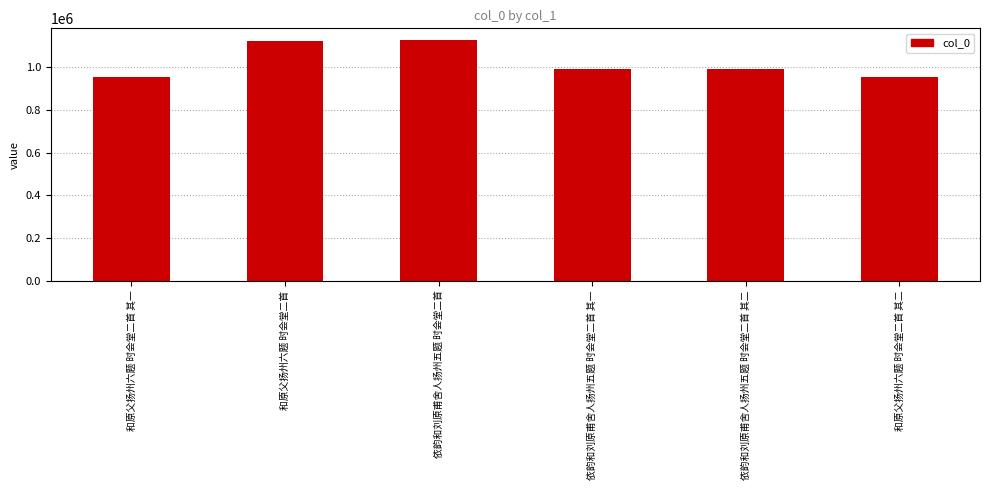

What is the change in value from 和原父扬州六题 时会堂二首 其一 to 和原父扬州六题 时会堂二首 其二?

+1